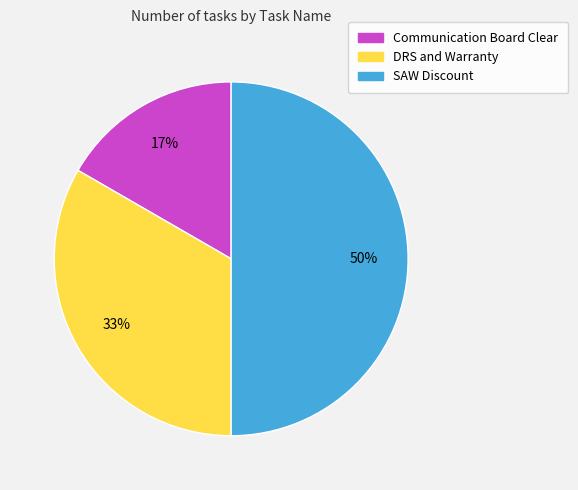

To the nearest percent, what is the average slice percentage?

33%